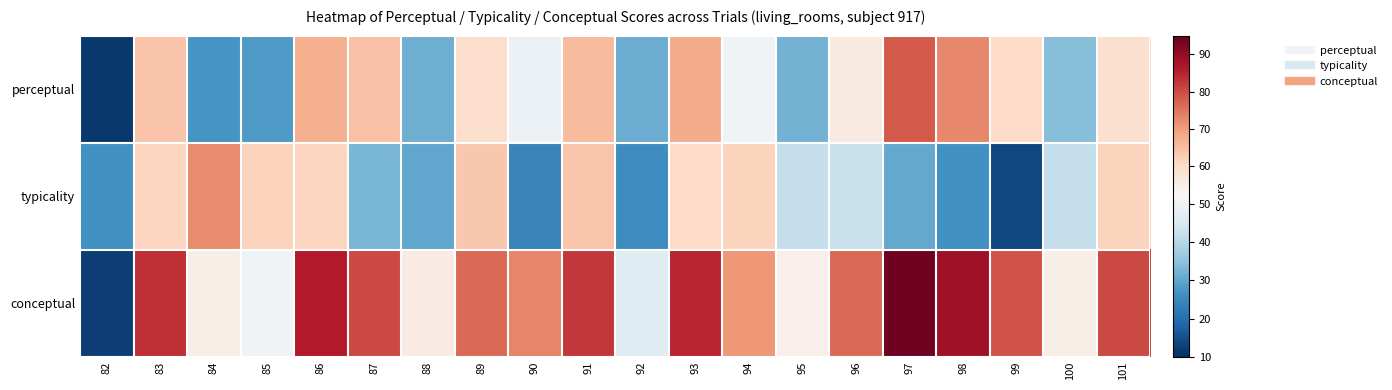

What is the total value across all series at 99?

153.1